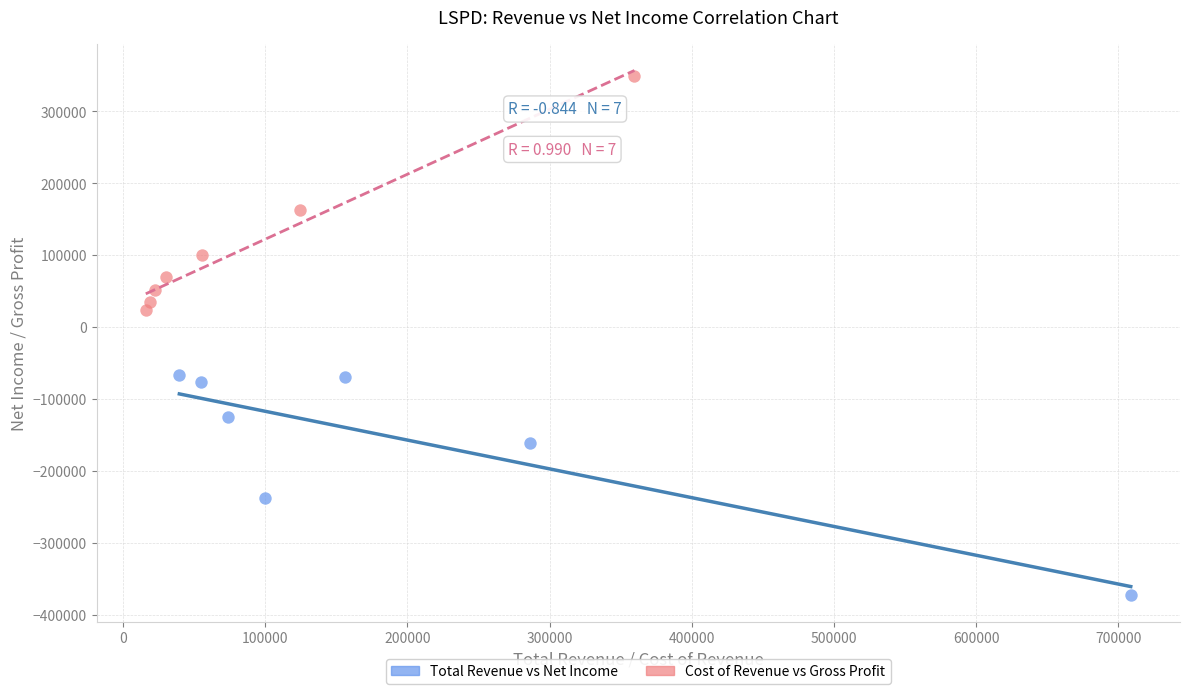

Which series has the largest Y range (max minus min)?

Cost of Revenue vs Gross Profit